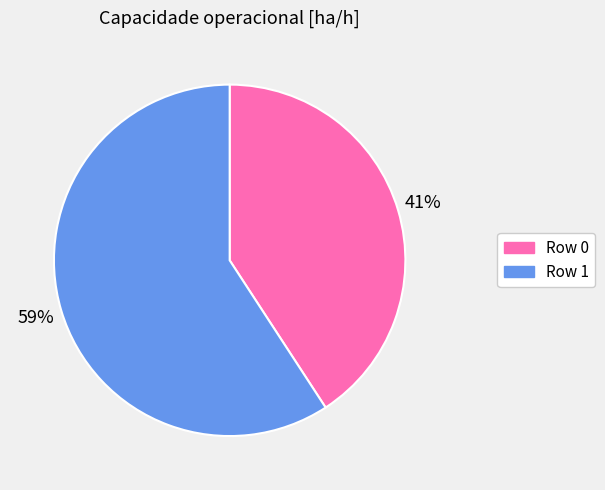

Do Row 1 and Row 0 together represent more than half of the pie?

Yes